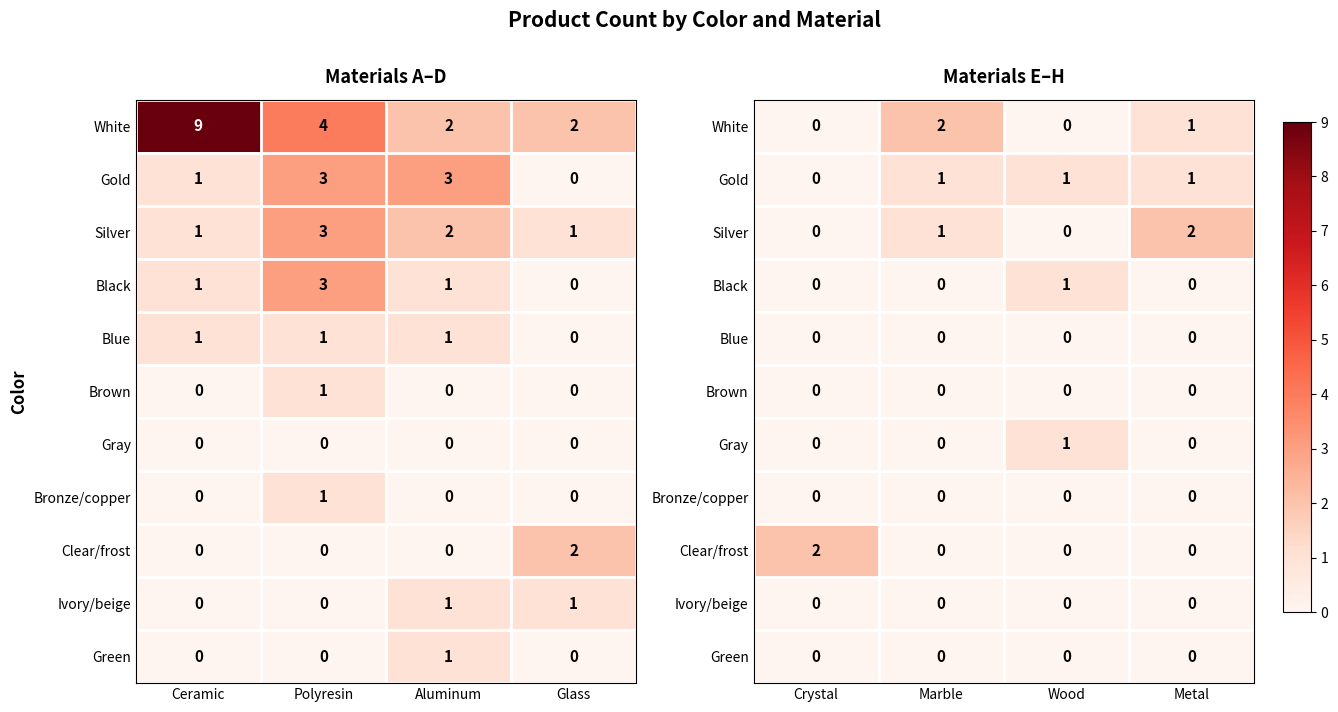

What is the sum of the Silver values at Metal and Marble?

3